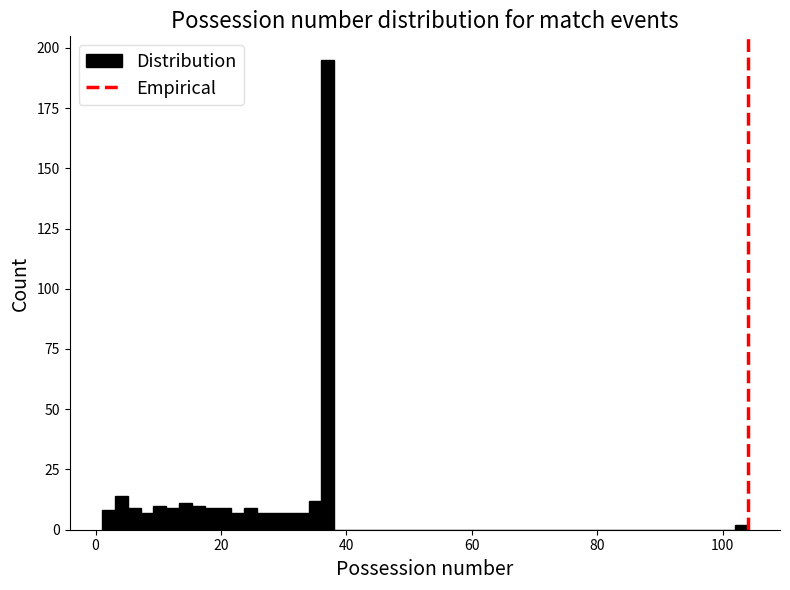

Around what value on the x-axis is the tallest bar? Give the approximate position of its centre, as read against the axis.

38